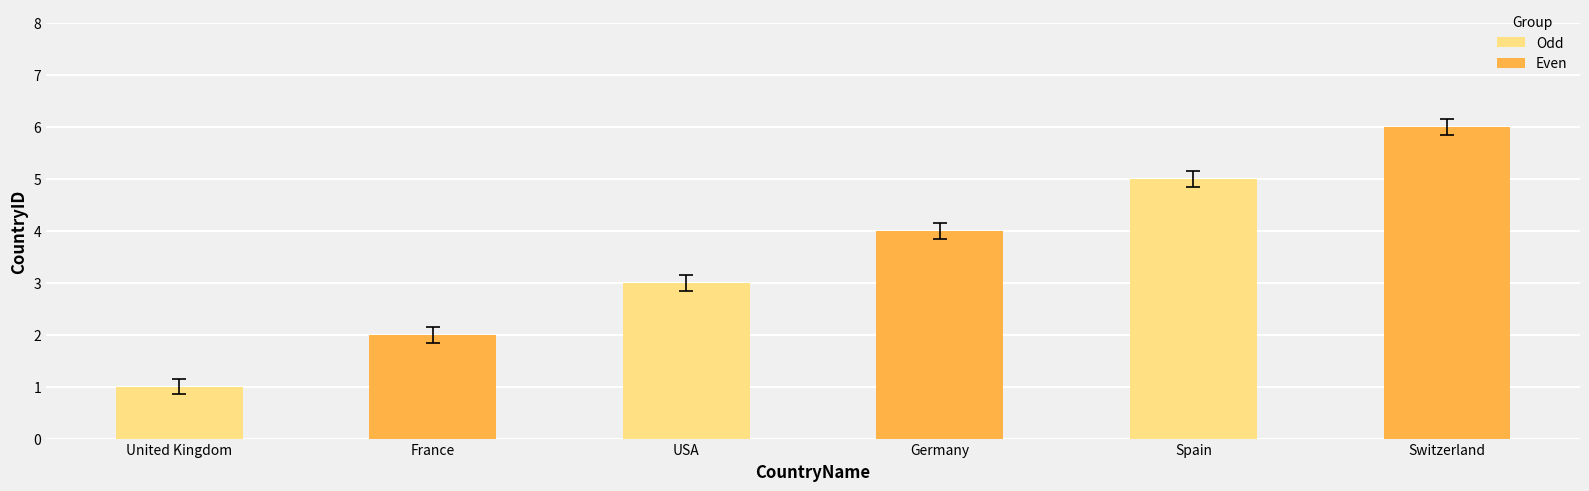

Is it true that the value at United Kingdom is 1?

True